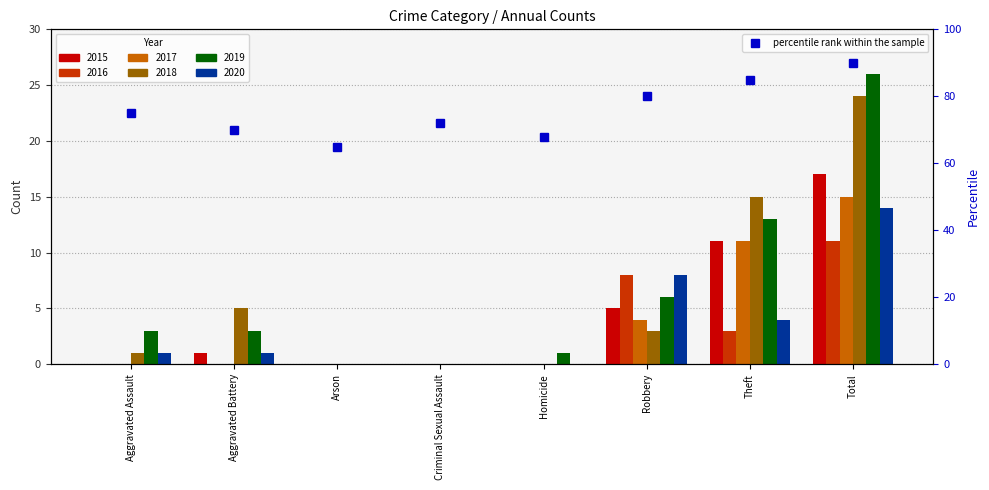

Reading right to left, extract all data points from this chart.

90	85	80	68	72	65	70	75